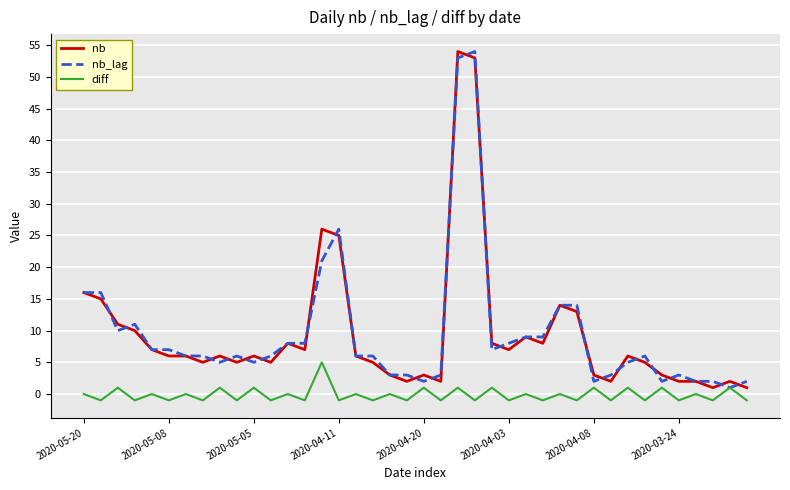

What is the maximum value shown in the chart?

54